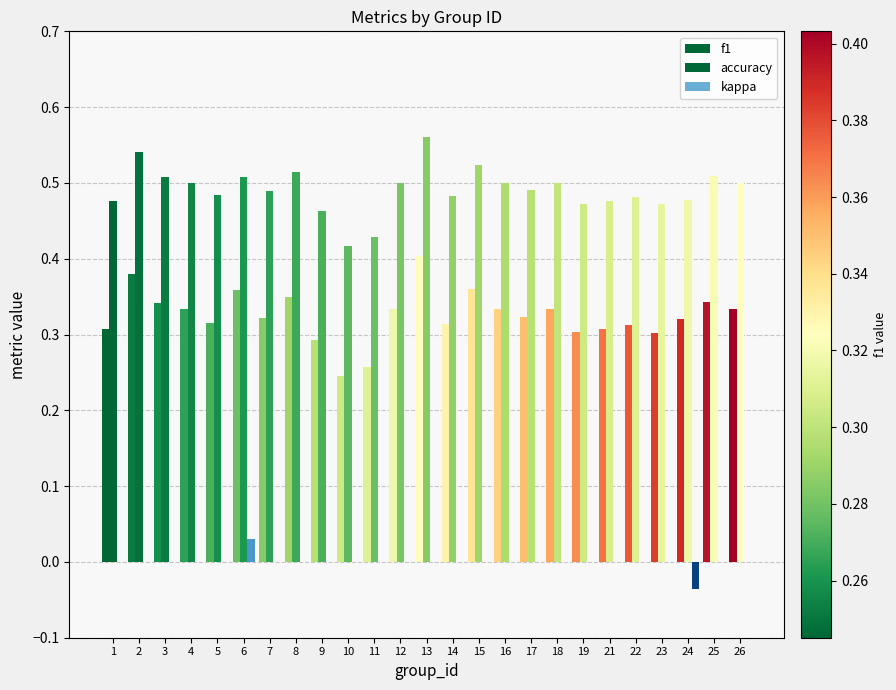

At how many categories does at least one series exceed 0?

25